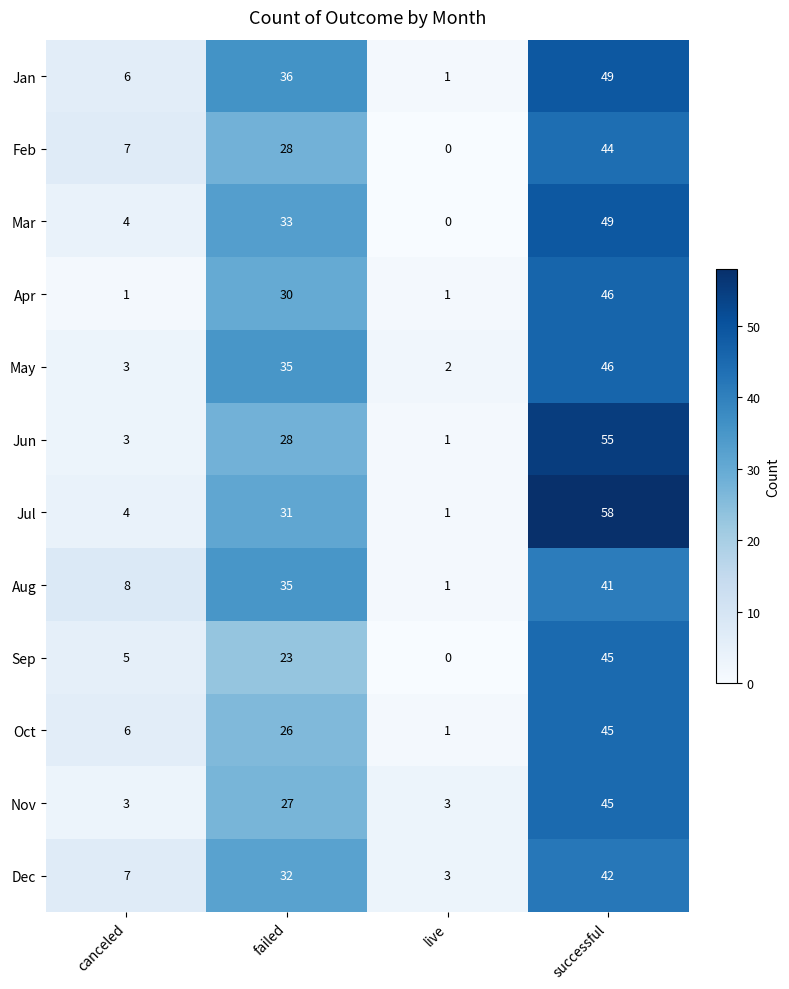

What is the maximum value shown in the chart?

58